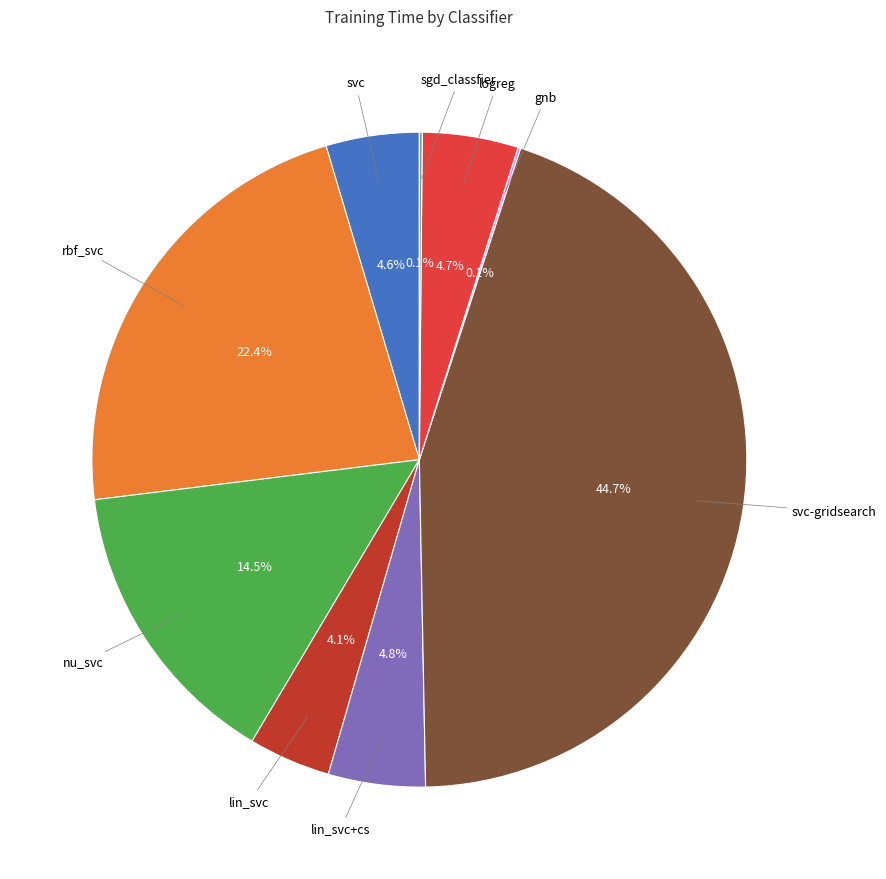

Does any single category account for the majority?

No